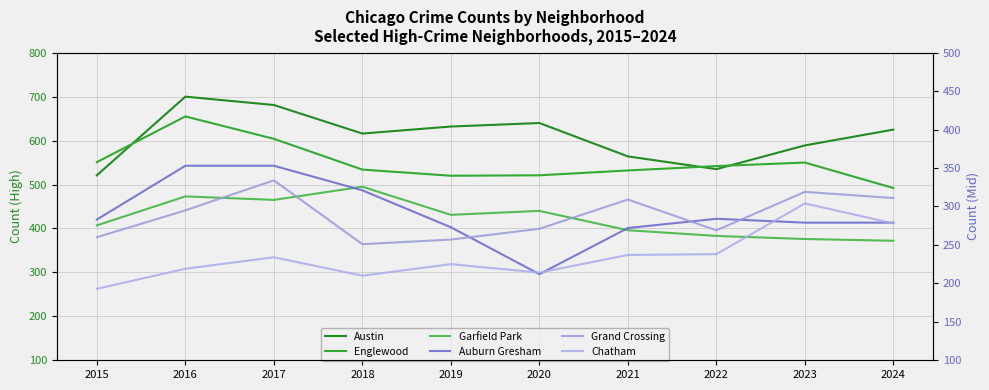

Reading left to right, what are all the values shown in this chart?

Austin: 521	700	681	616	632	640	564	535	589	625
Englewood: 551	655	604	534	520	521	532	542	550	492
Garfield Park: 407	473	465	495	431	440	396	383	376	372
Auburn Gresham: 283	353	353	321	273	212	272	284	279	279
Grand Crossing: 260	295	334	251	257	271	309	269	319	311
Chatham: 193	219	234	210	225	214	237	238	304	278